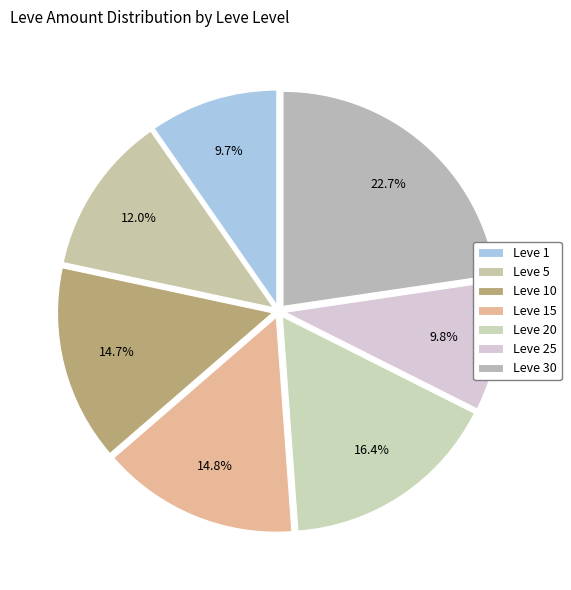

To the nearest percent, what is the combined percentage of Leve 20 and Leve 5?

28%